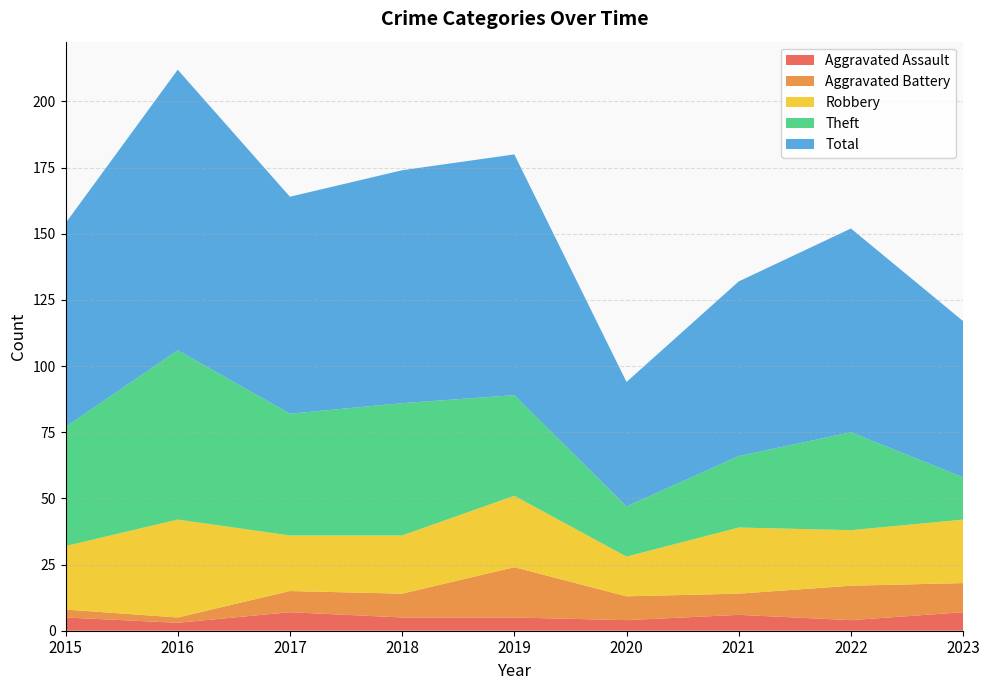

How many lines are shown in the chart?

5